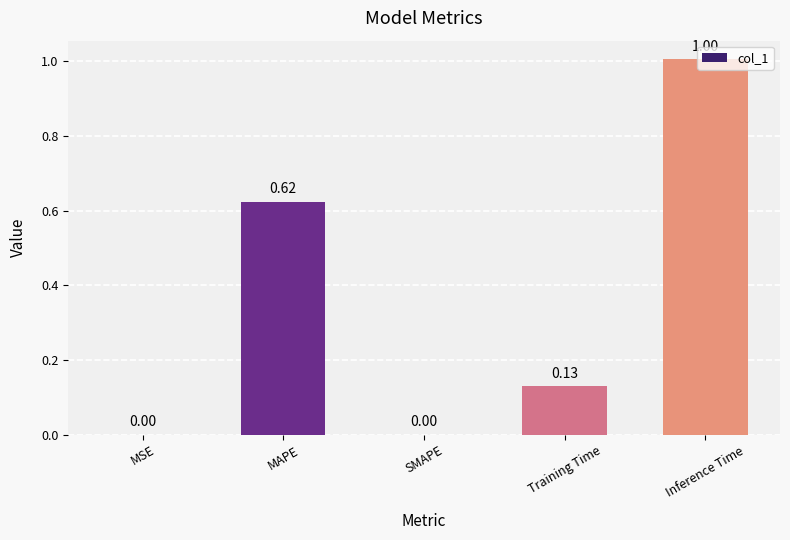

Which category has the highest value across all series?

Inference Time